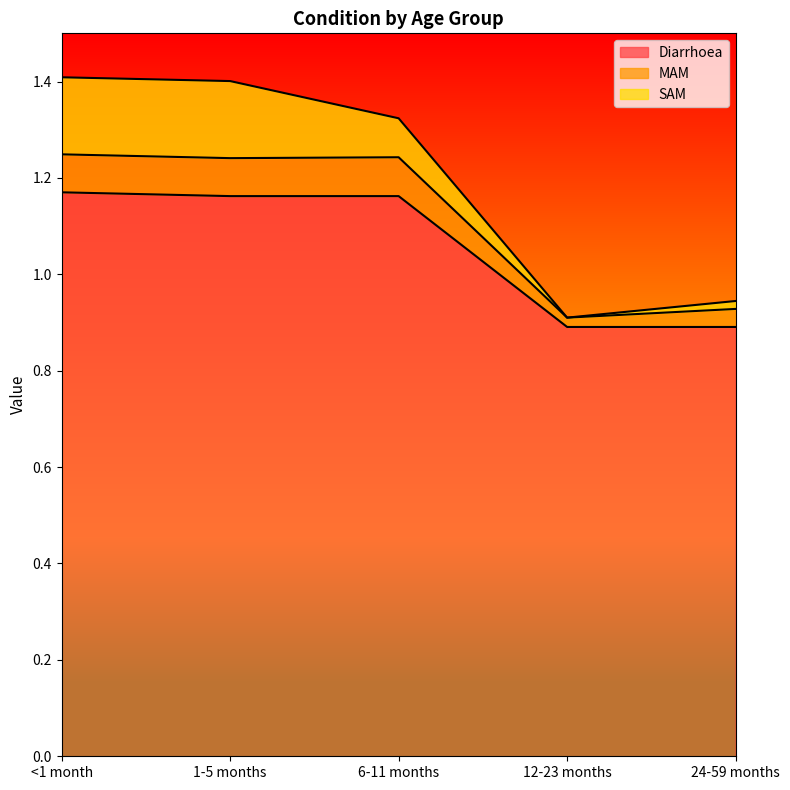

What is the label of the 5th point from the left?

24-59 months